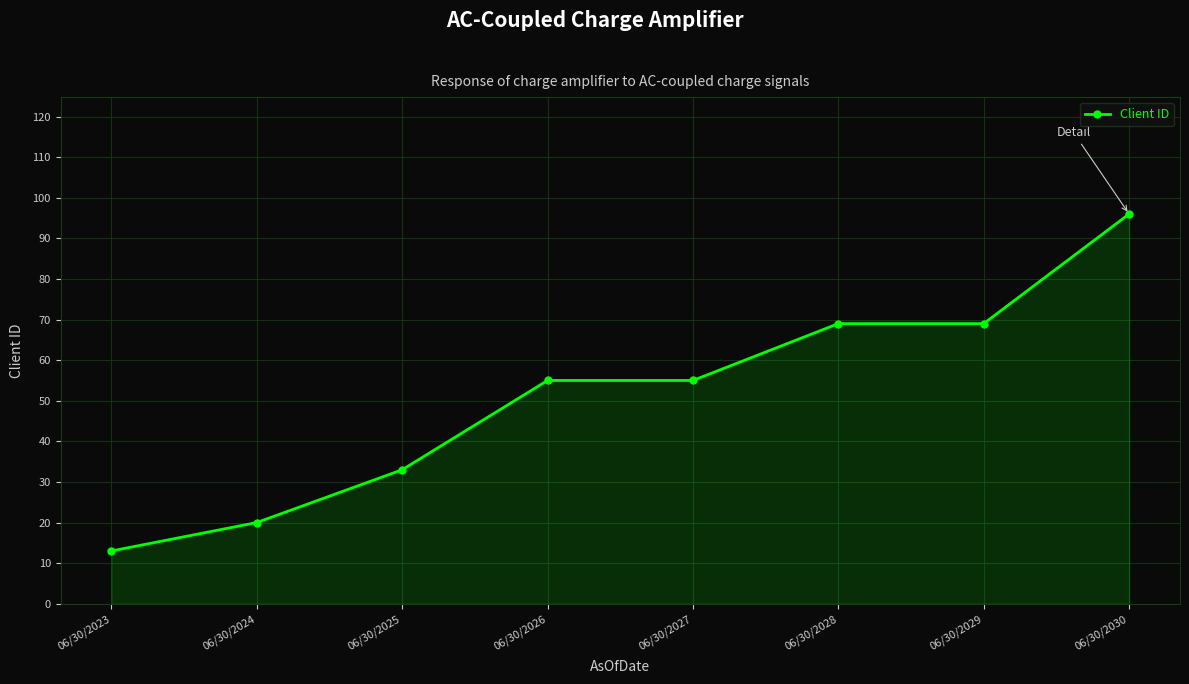

Reading left to right, what are all the values shown in this chart?

06/30/2023=13	06/30/2024=20	06/30/2025=33	06/30/2026=55	06/30/2027=55	06/30/2028=69	06/30/2029=69	06/30/2030=96